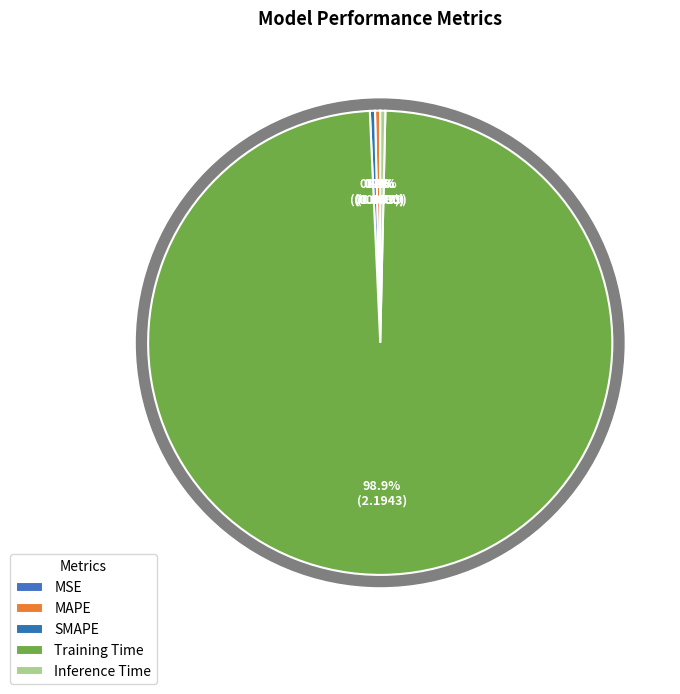

Count the number of slices in the pie.

5